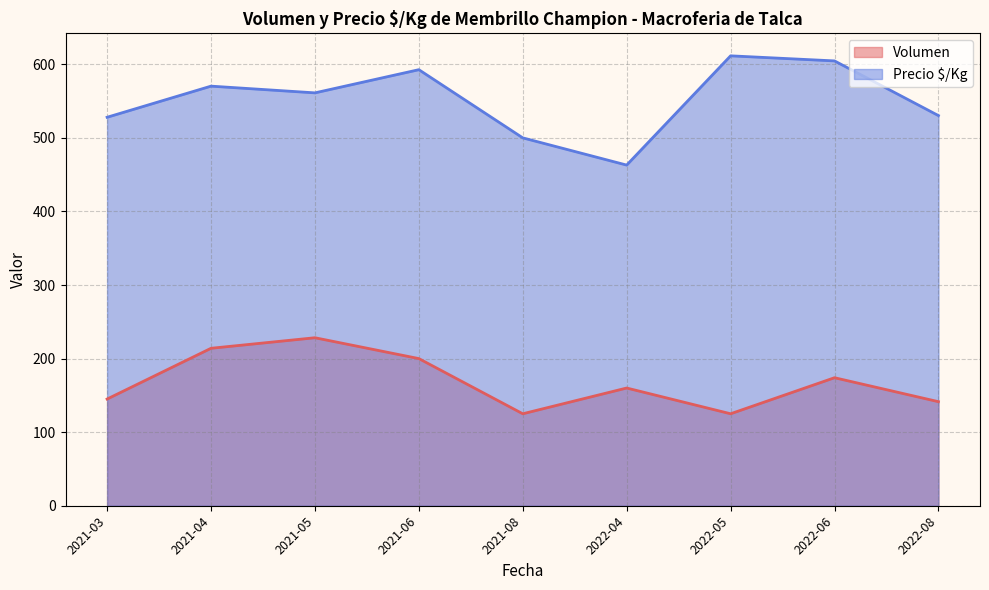

Is the value of Precio $/Kg at 2022-08 greater than the value of Volumen at 2022-06?

Yes